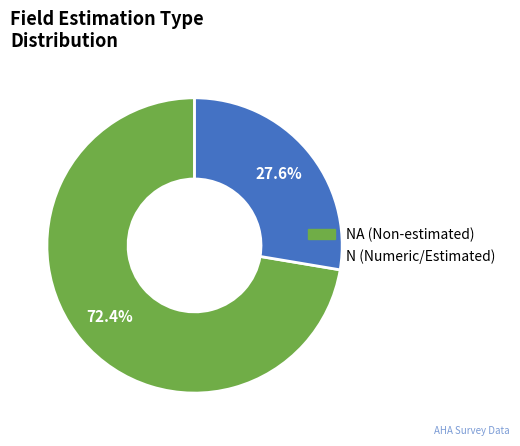

Is there a majority slice in this chart?

Yes